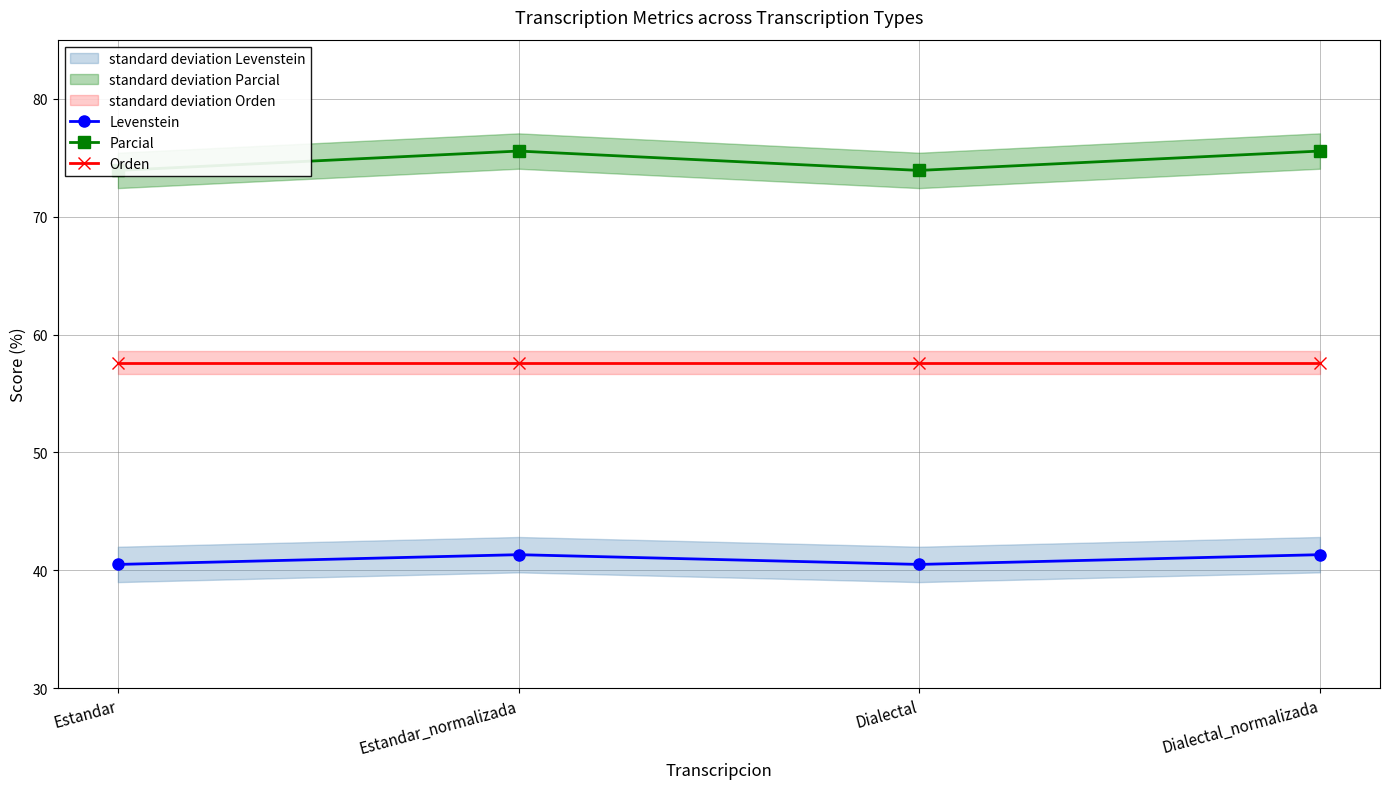

Which label corresponds to the smallest value in the chart?

Estandar